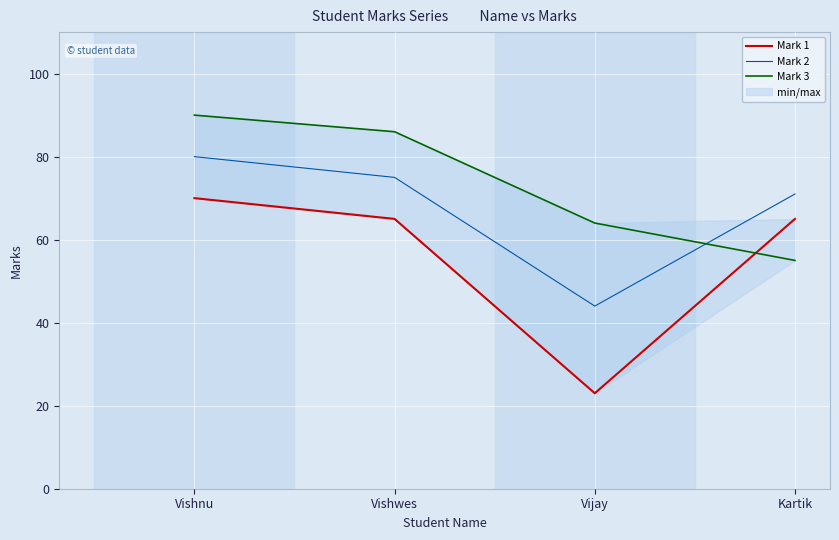

True or false: Mark 2 has a value of 75 at Vishwes.

True